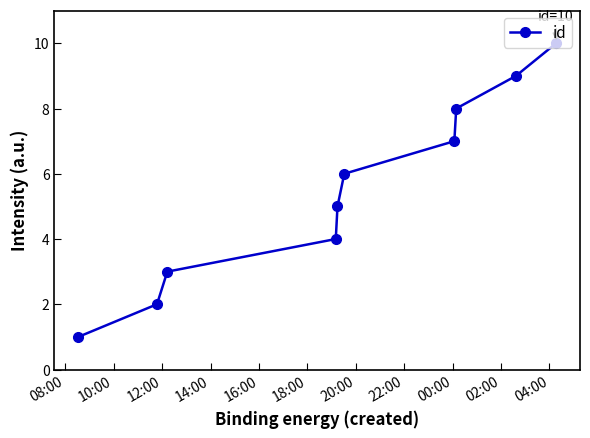

Reading right to left, extract all data points from this chart.

10	9	8	7	6	5	4	3	2	1